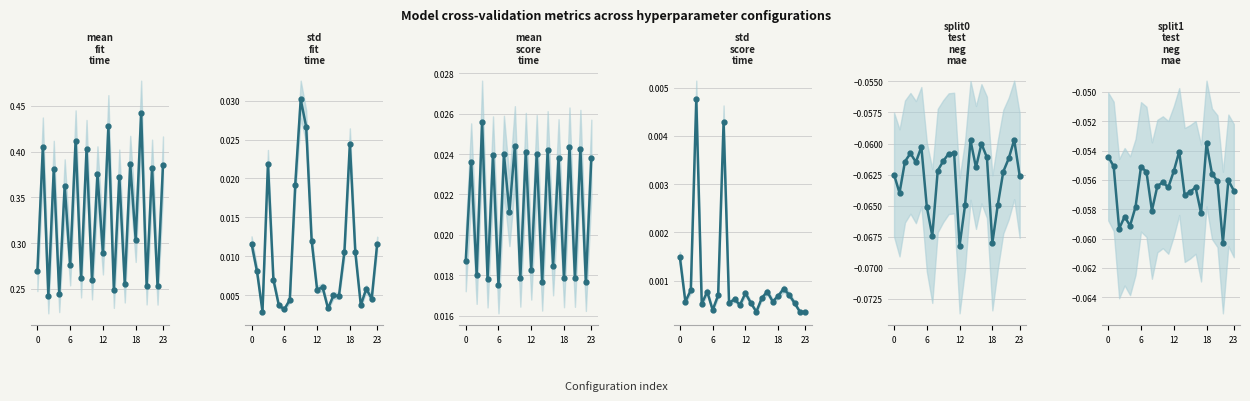

Which series has the largest total across all categories?

mean_fit_time